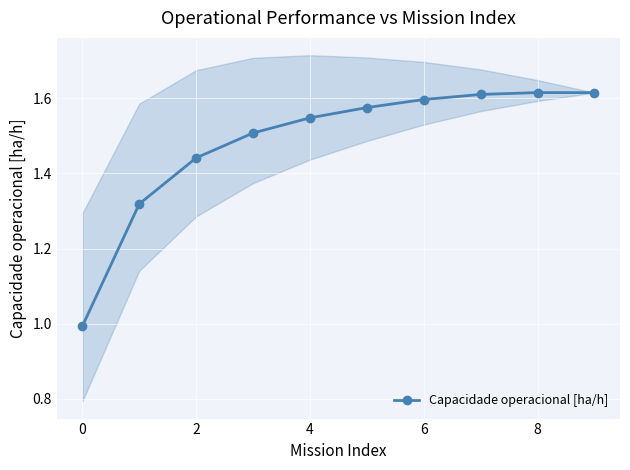

Count the number of data series in this chart.

1